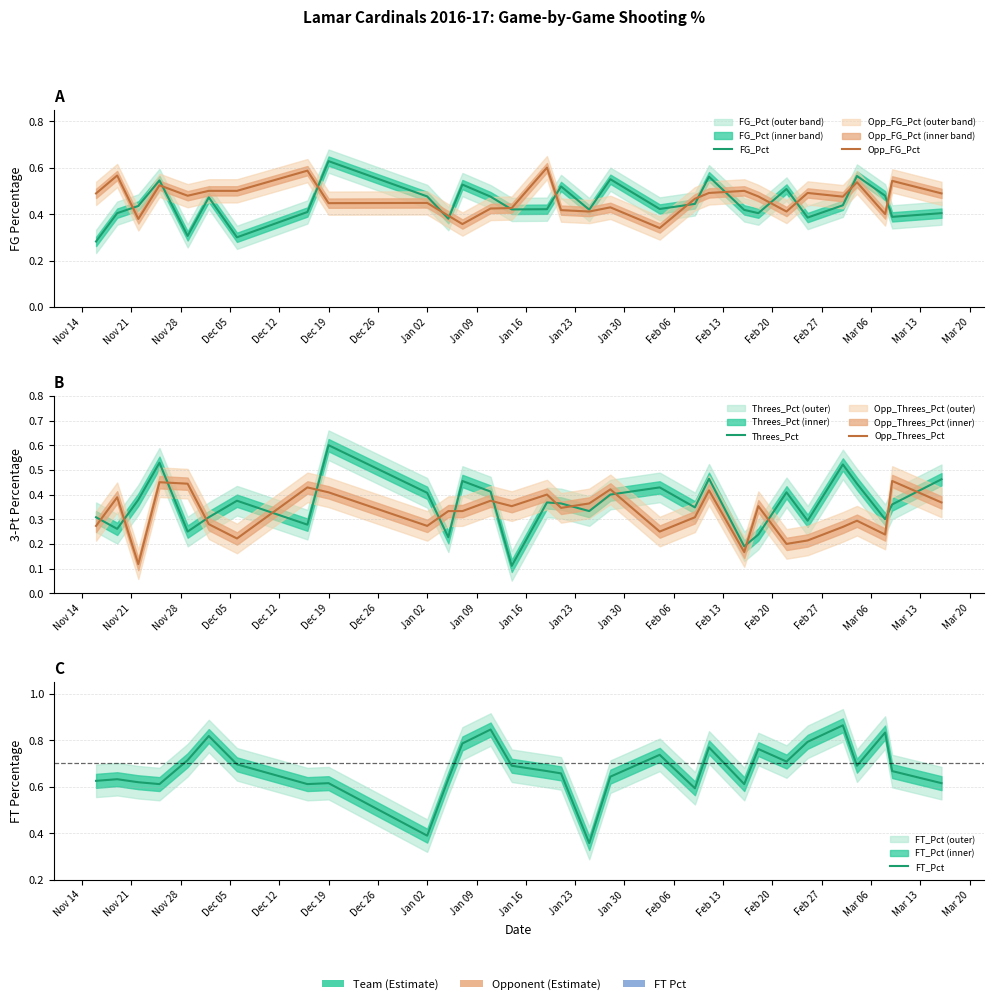

Is this an area chart (filled region under the line)?

No